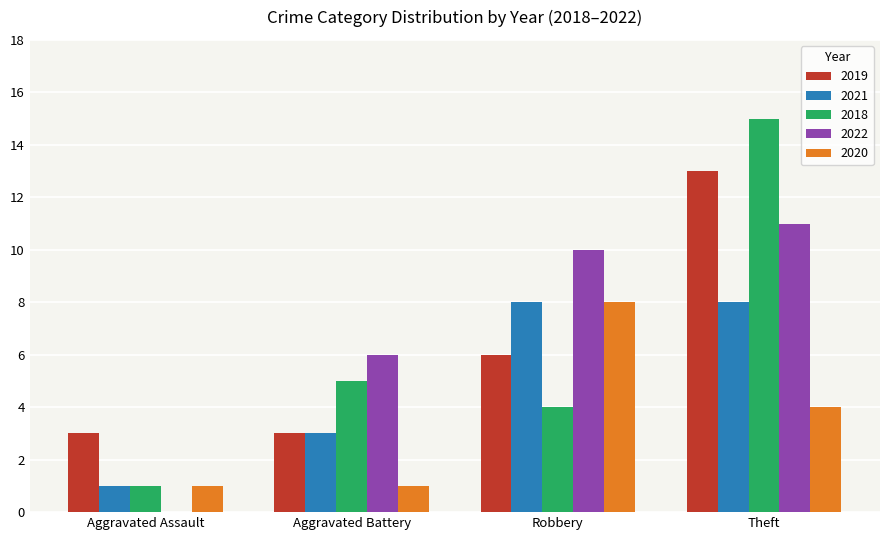

True or false: 2022 has a value of 15 at Robbery.

False